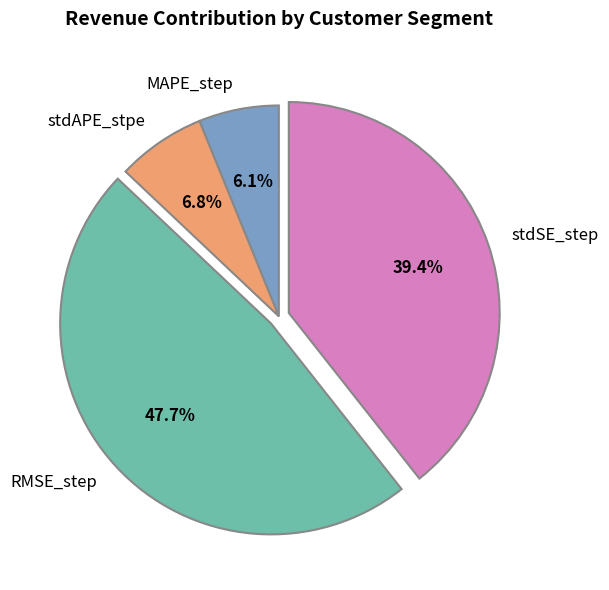

Rank the categories by value from lowest to highest.

MAPE_step, stdAPE_stpe, stdSE_step, RMSE_step